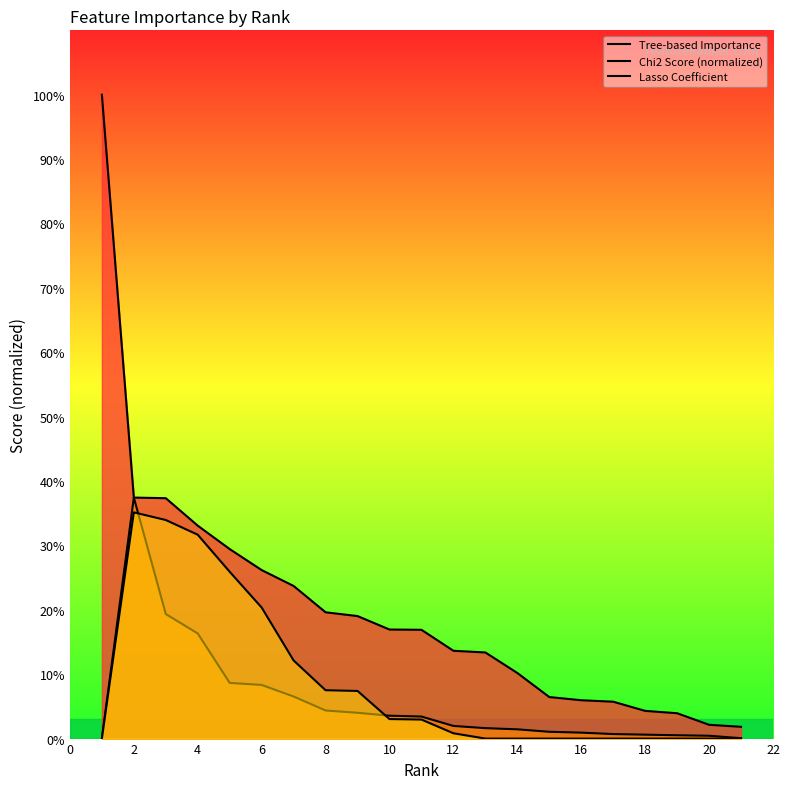

Which series has the largest total across all categories?

Tree-based Importance